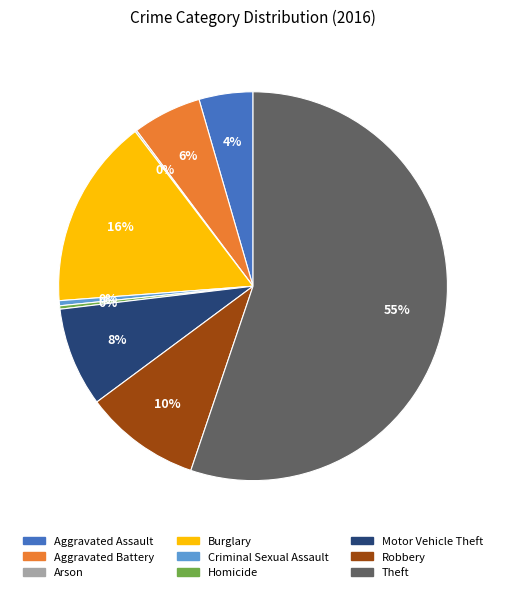

Which category accounts for the majority?

Theft